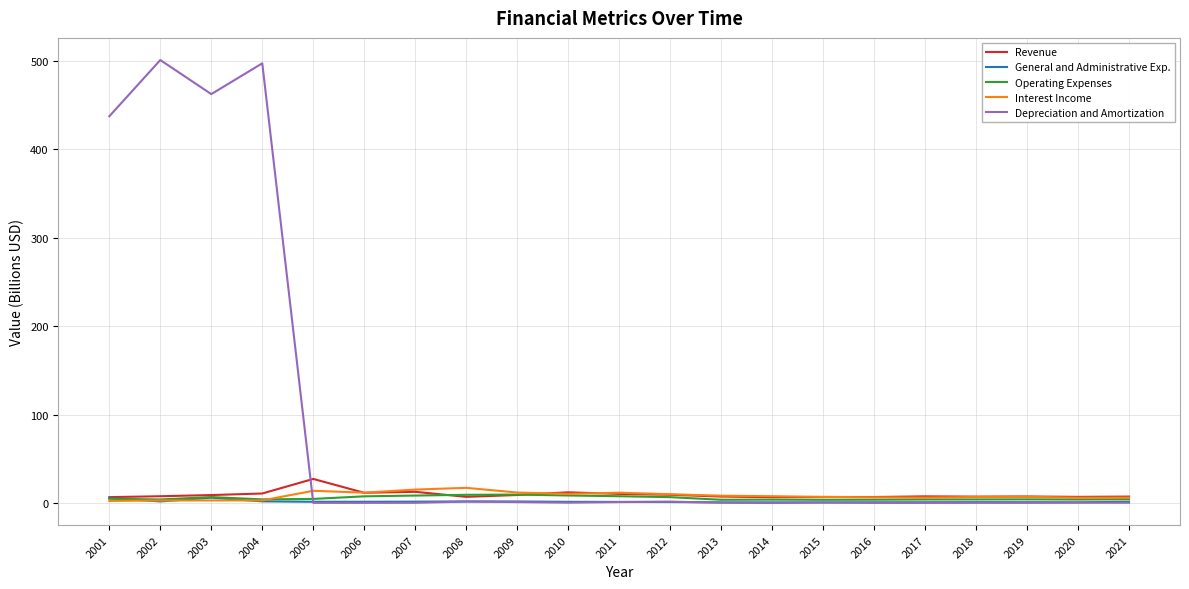

What value does the General and Administrative Exp. series have at 2009?

1.9